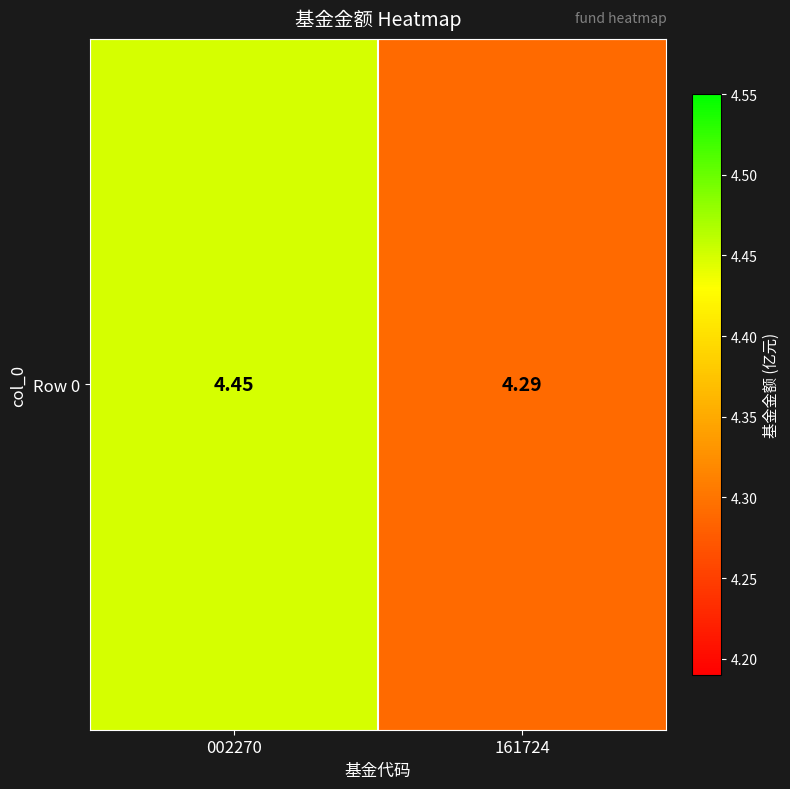

Rank the categories by value from lowest to highest.

161724, 002270